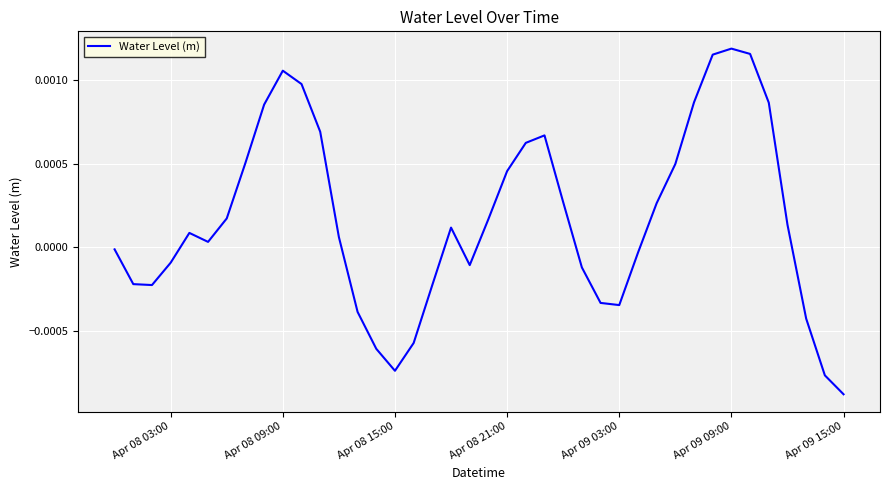

Which category has the lowest value across all series?

Apr 09 15:00